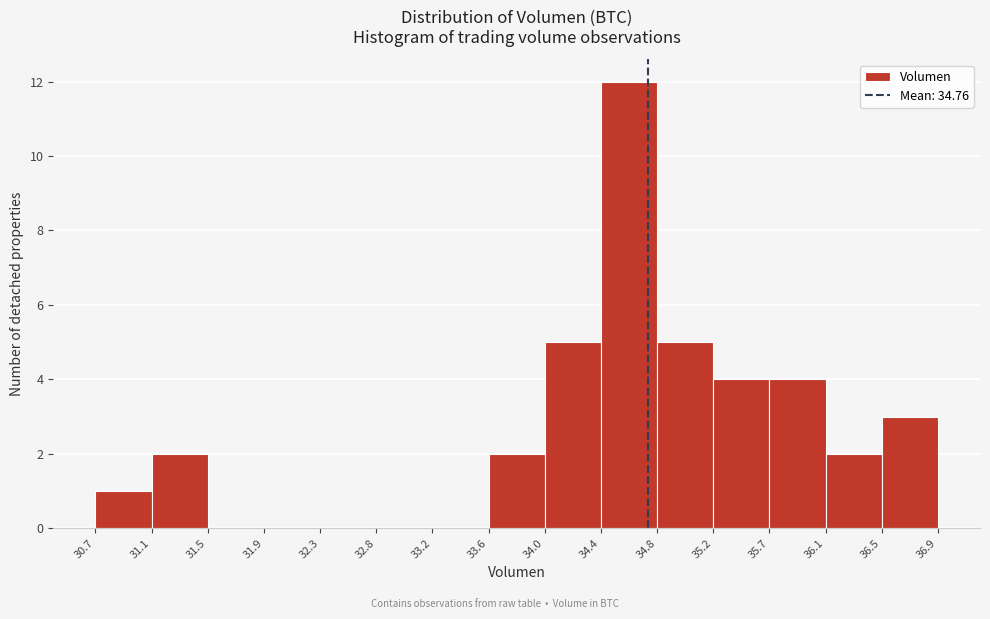

Reading left to right, transcribe this chart: for each bar, give the range it covers on the x-axis and its height. The values are not printed on the chart, so give them approximately, as read against the axis.

30.7 to 31.1: 1
31.1 to 31.5: 2
31.5 to 31.9: 0
31.9 to 32.3: 0
32.3 to 32.8: 0
32.8 to 33.2: 0
33.2 to 33.6: 0
33.6 to 34.0: 2
34.0 to 34.4: 5
34.4 to 34.8: 12
34.8 to 35.2: 5
35.2 to 35.7: 4
35.7 to 36.1: 4
36.1 to 36.5: 2
36.5 to 36.9: 3